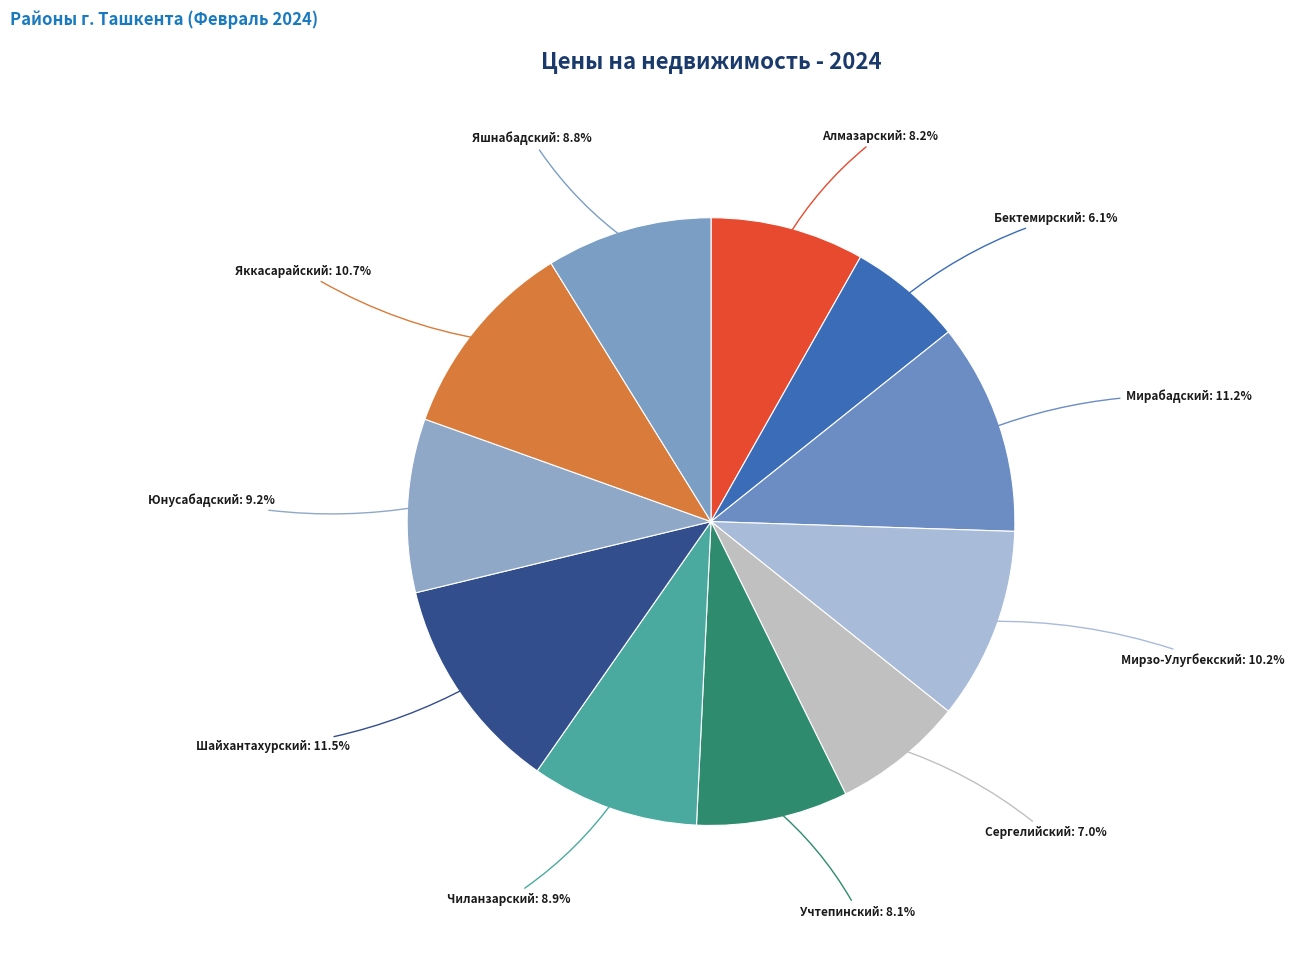

Is it true that Шайхантахурский is 21% of the pie?

False